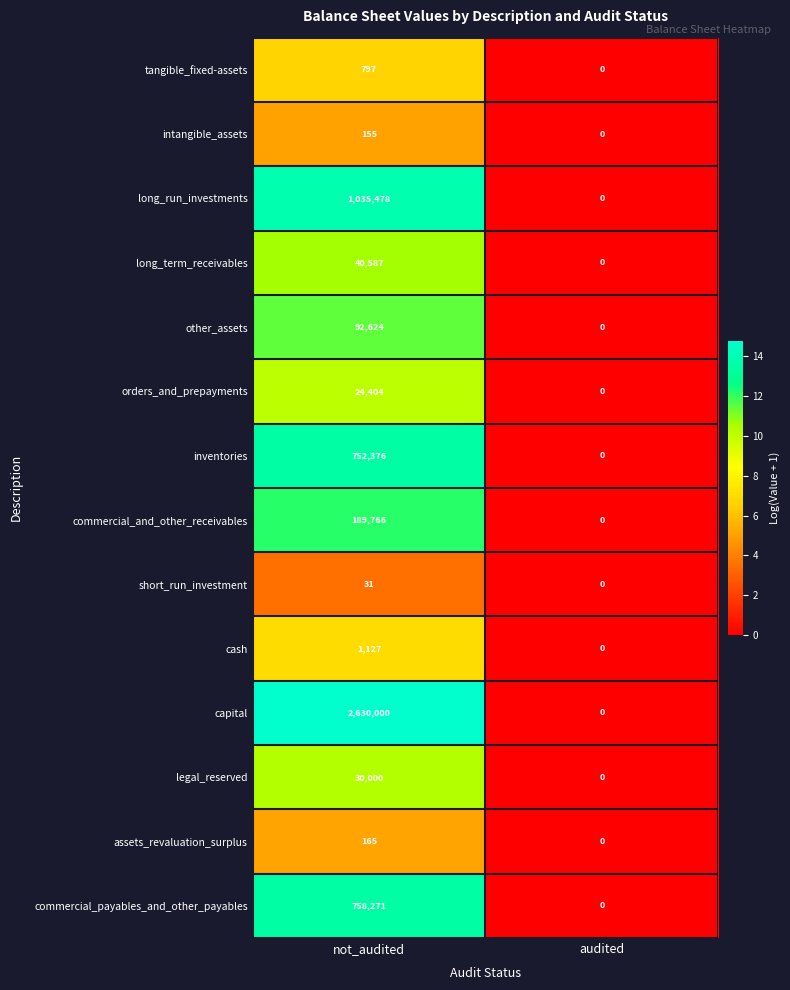

Reading right to left, extract all data points from this chart.

tangible_fixed-assets: audited=0	not_audited=797
intangible_assets: audited=0	not_audited=155
long_run_investments: audited=0	not_audited=1035478
long_term_receivables: audited=0	not_audited=40587
other_assets: audited=0	not_audited=92624
orders_and_prepayments: audited=0	not_audited=24404
inventories: audited=0	not_audited=752376
commercial_and_other_receivables: audited=0	not_audited=189766
short_run_investment: audited=0	not_audited=31
cash: audited=0	not_audited=1127
capital: audited=0	not_audited=2630000
legal_reserved: audited=0	not_audited=30000
assets_revaluation_surplus: audited=0	not_audited=165
commercial_payables_and_other_payables: audited=0	not_audited=758271